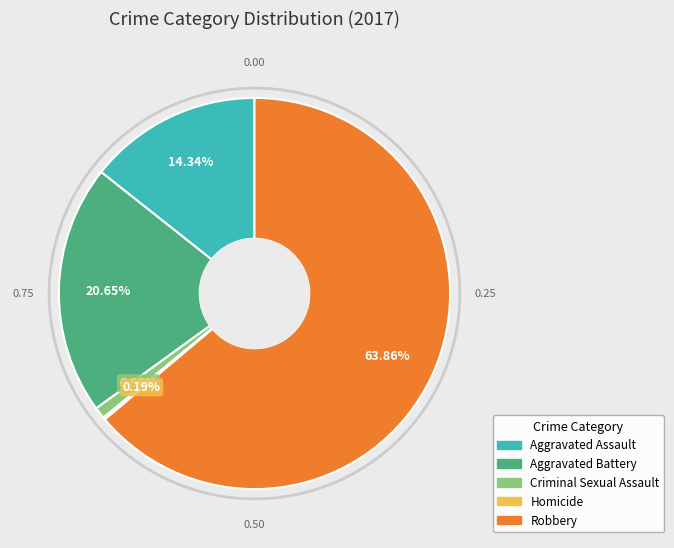

What percentage is the Aggravated Assault slice, to the nearest percent?

14%